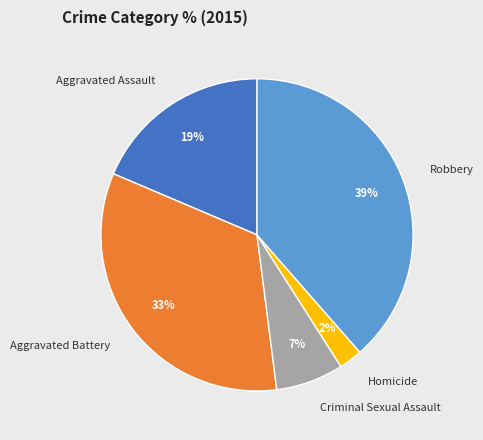

Do Aggravated Battery and Aggravated Assault together represent more than half of the pie?

Yes